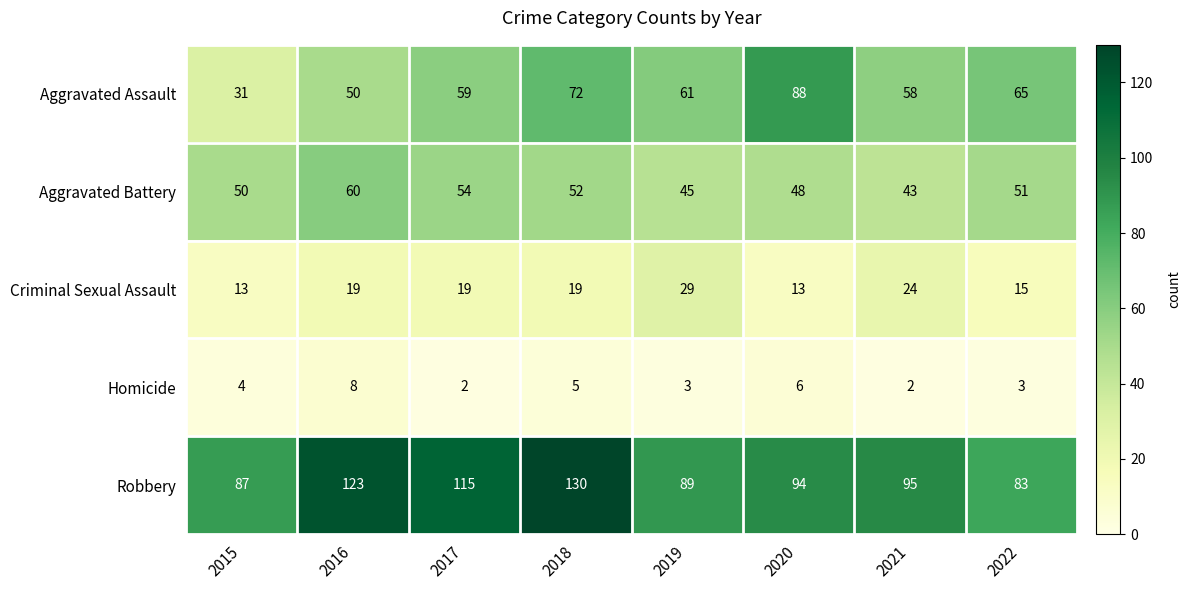

What is the greatest value displayed?

130